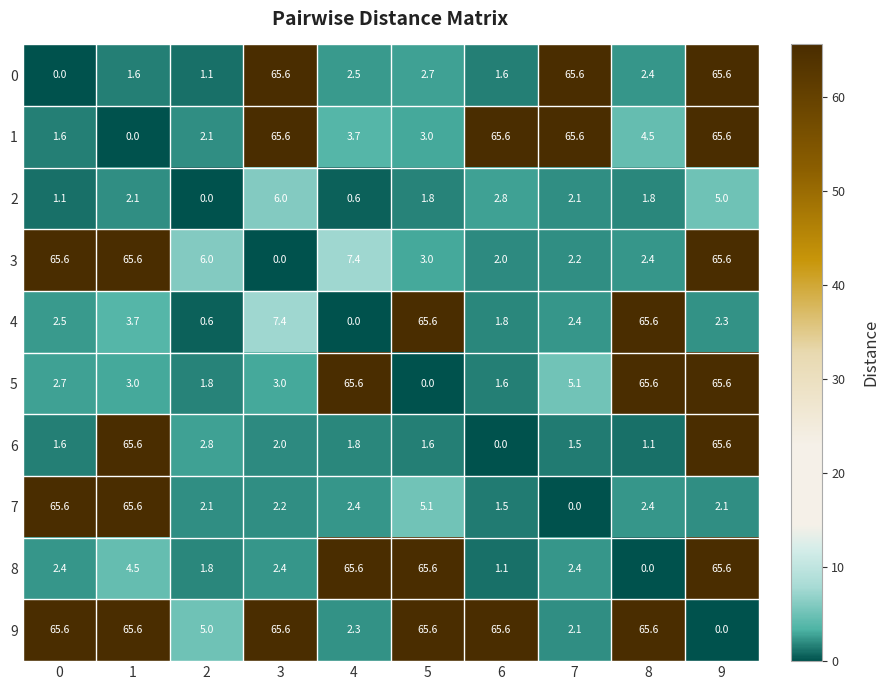

What is the difference between the highest and lowest values at 3?

65.6